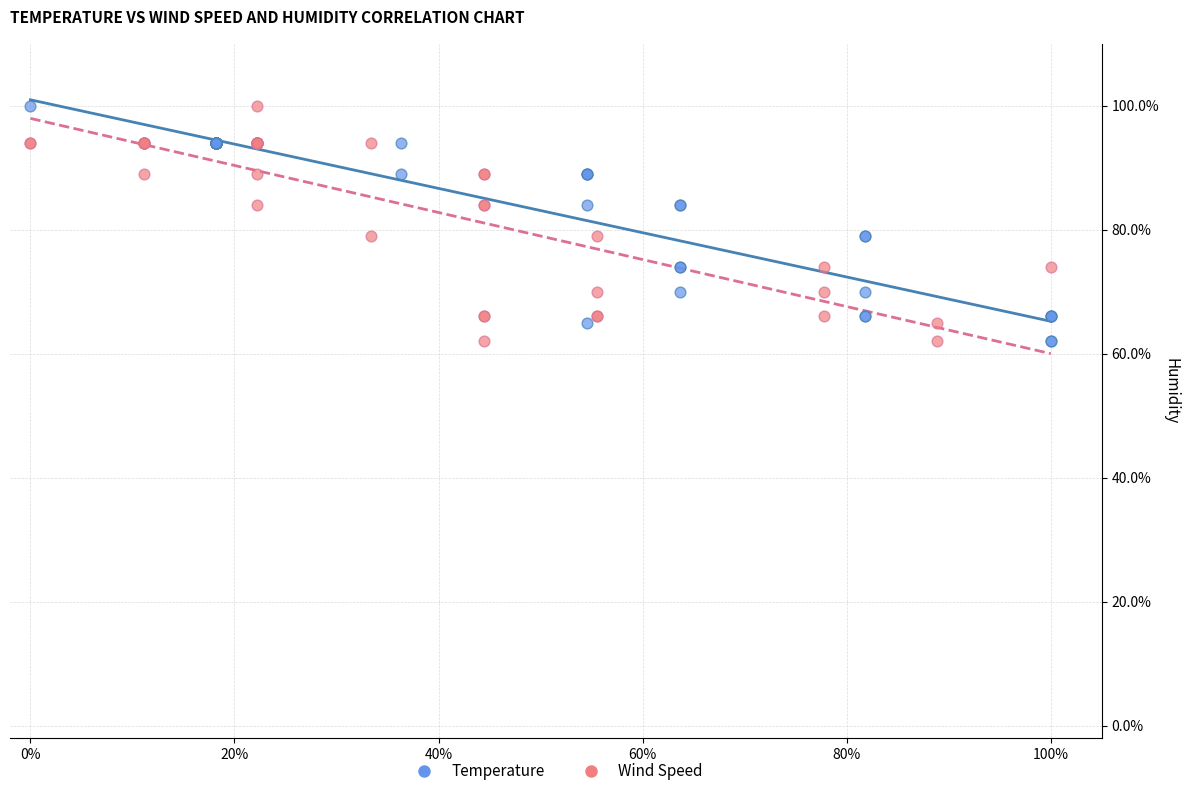

What are all the series names shown in the legend?

Temperature, Wind Speed